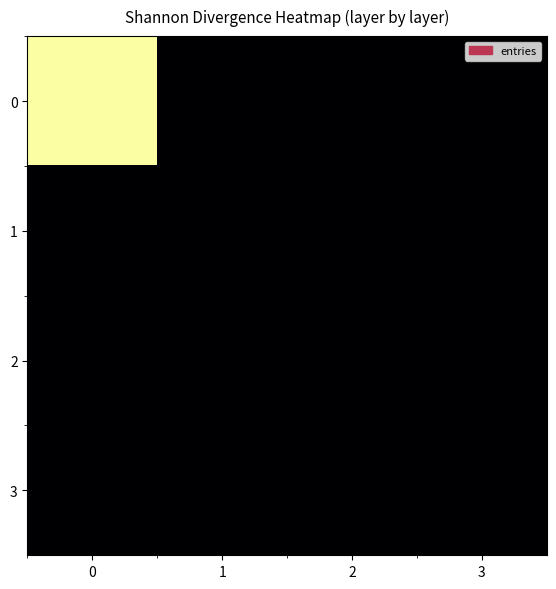

Which category has the lowest value across all series?

1